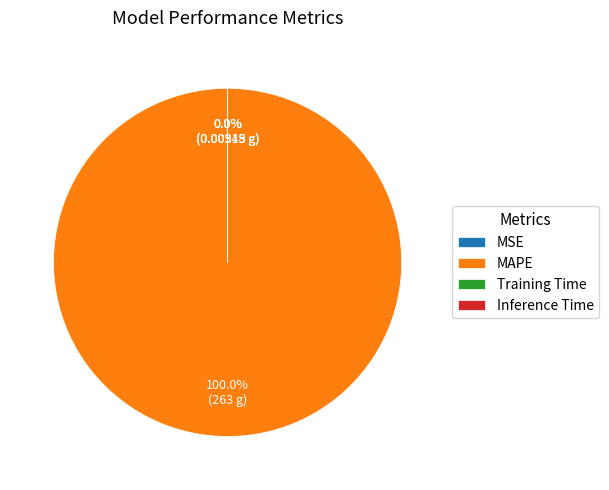

What is the change in value from MAPE to Inference Time?

-263.0